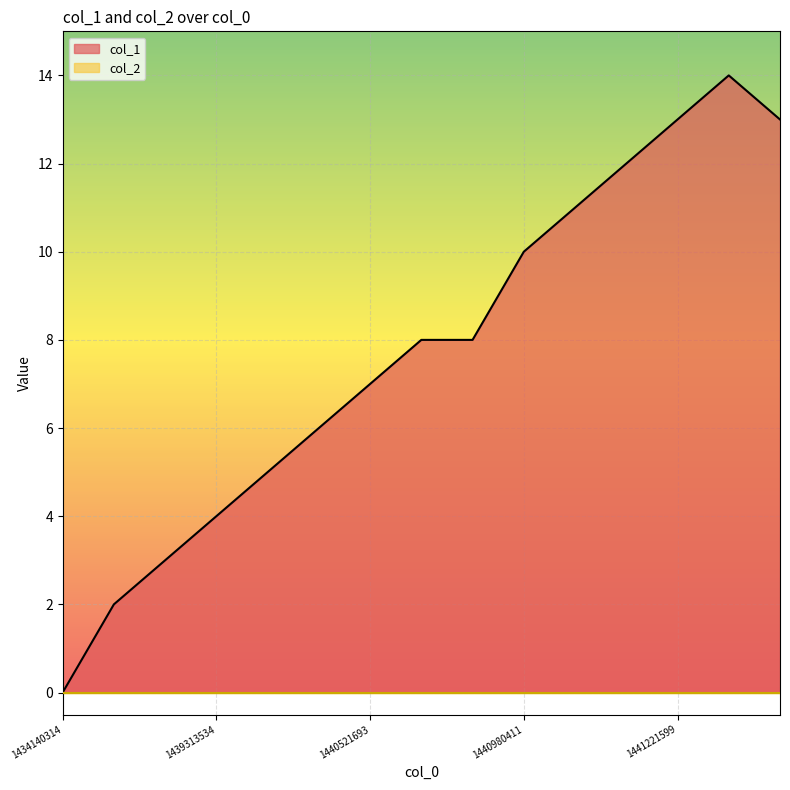

True or false: there are more than 1 points higher than both neighbors.

False